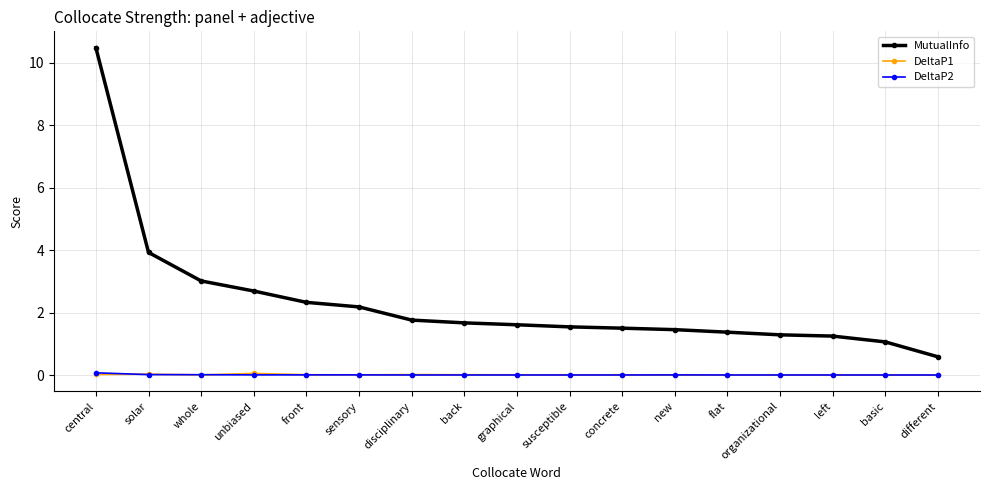

What are all the series names shown in the legend?

MutualInfo, DeltaP1, DeltaP2